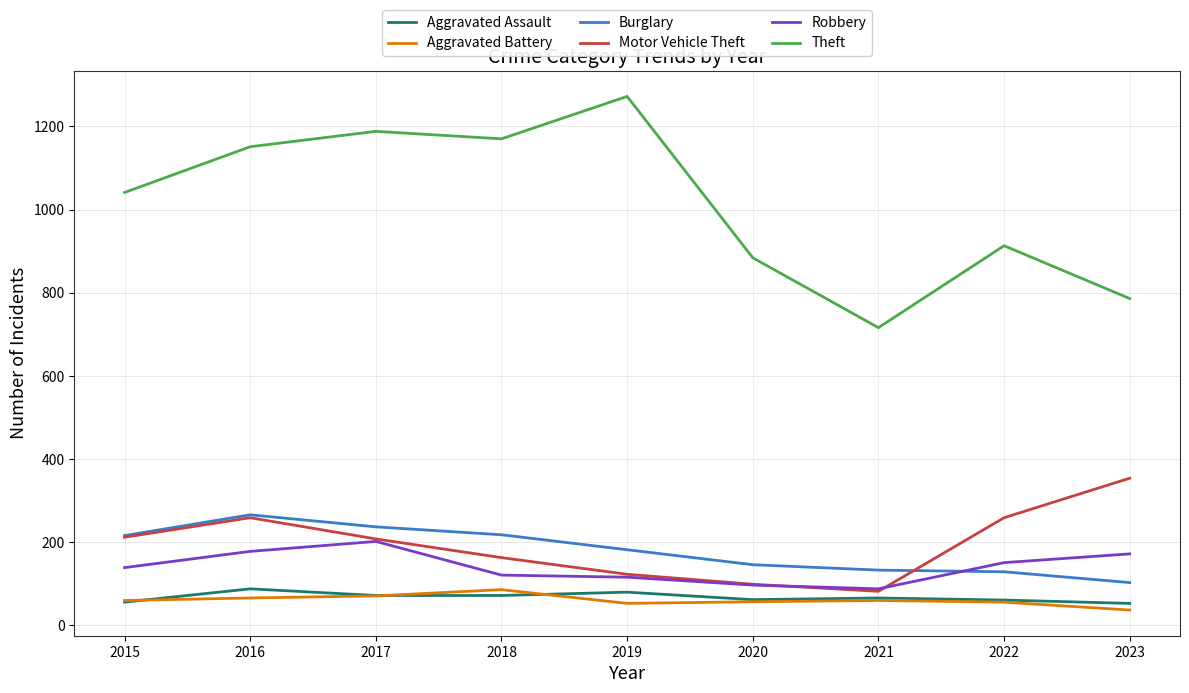

What is the total value across all series at 2017?

1978